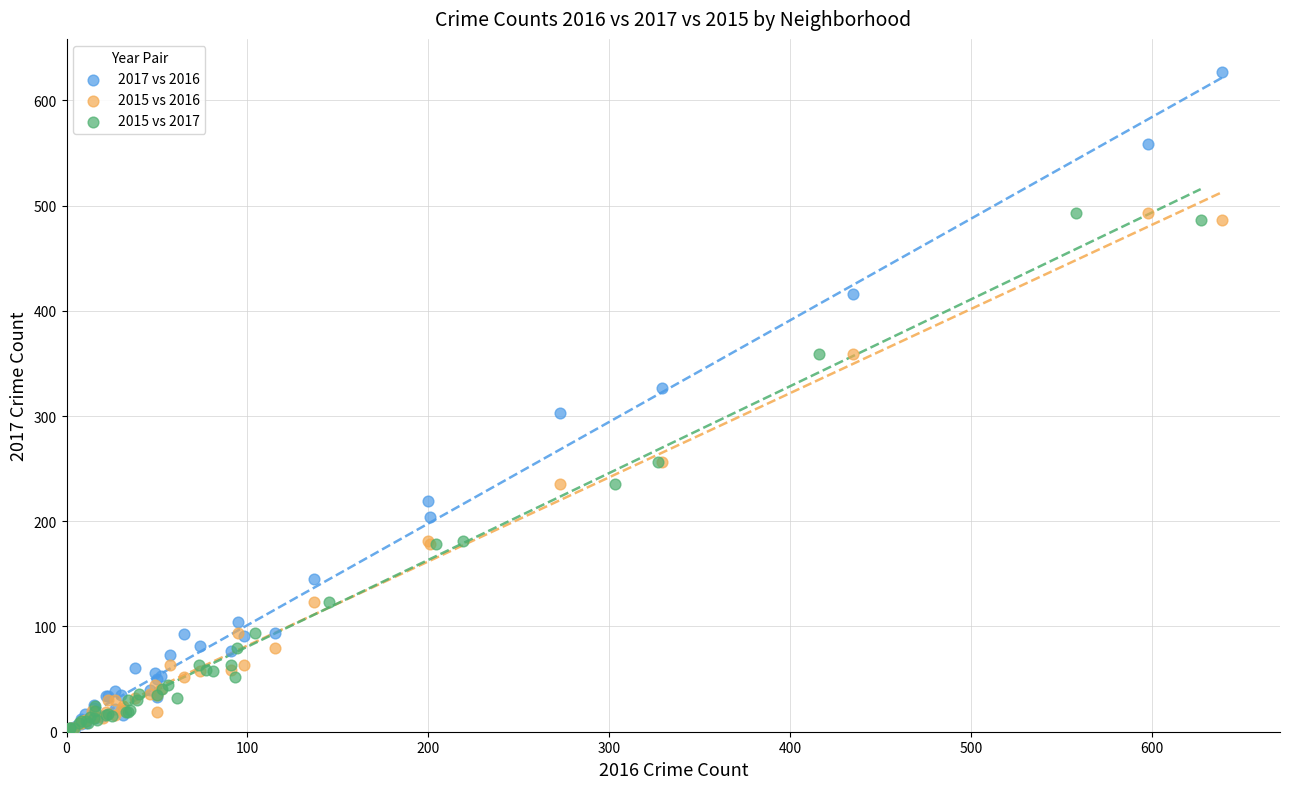

Which series reaches the maximum Y coordinate?

2017 vs 2016